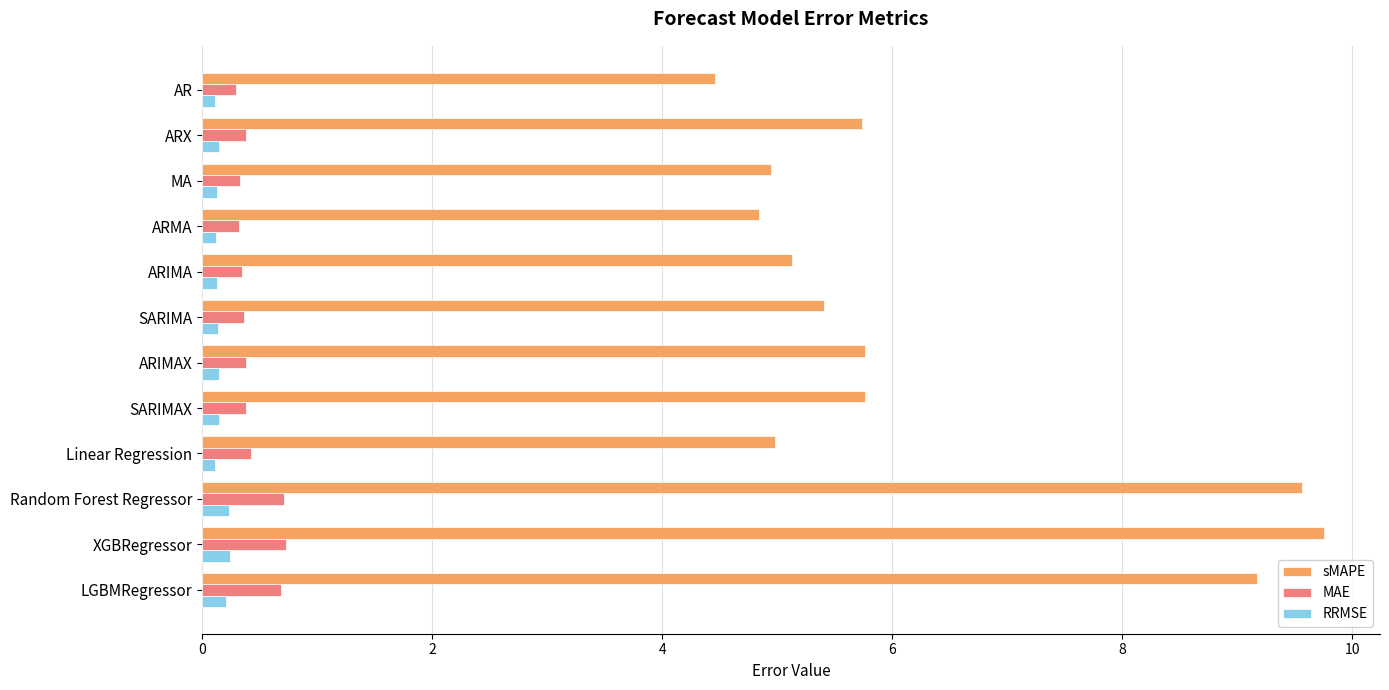

Which category has the lowest value in the sMAPE series?

AR